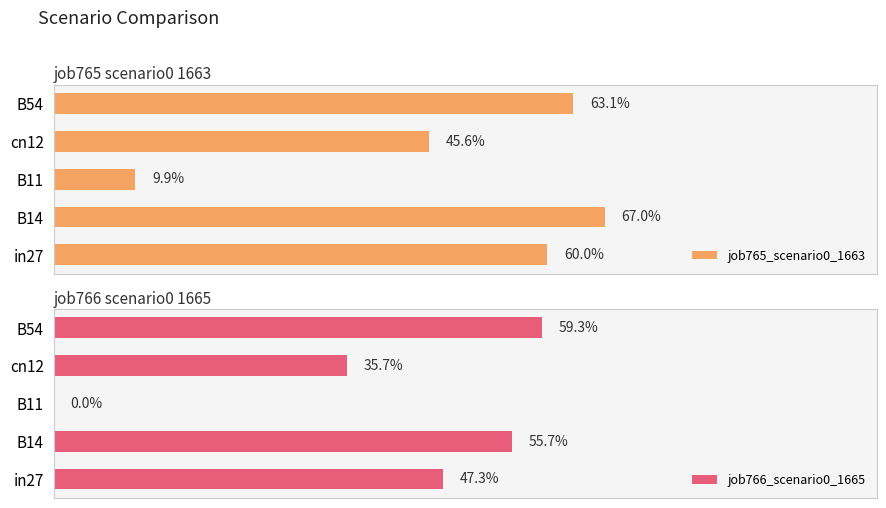

What is the average value of the job765_scenario0_1663 series?

0.5